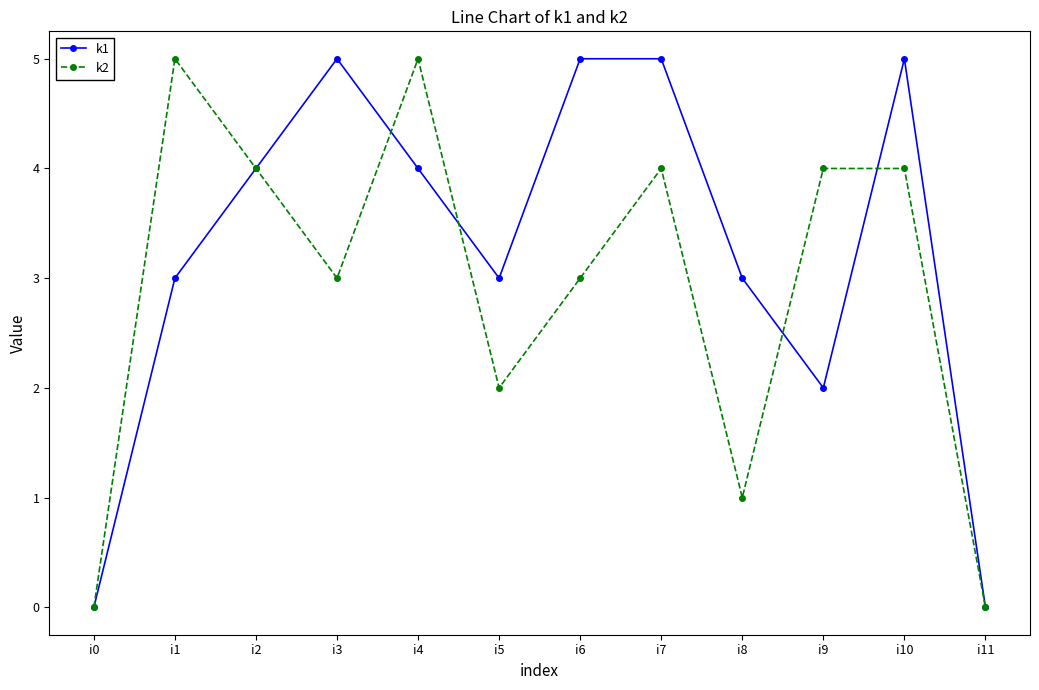

Rank the series by their average value, from highest to lowest.

k1, k2